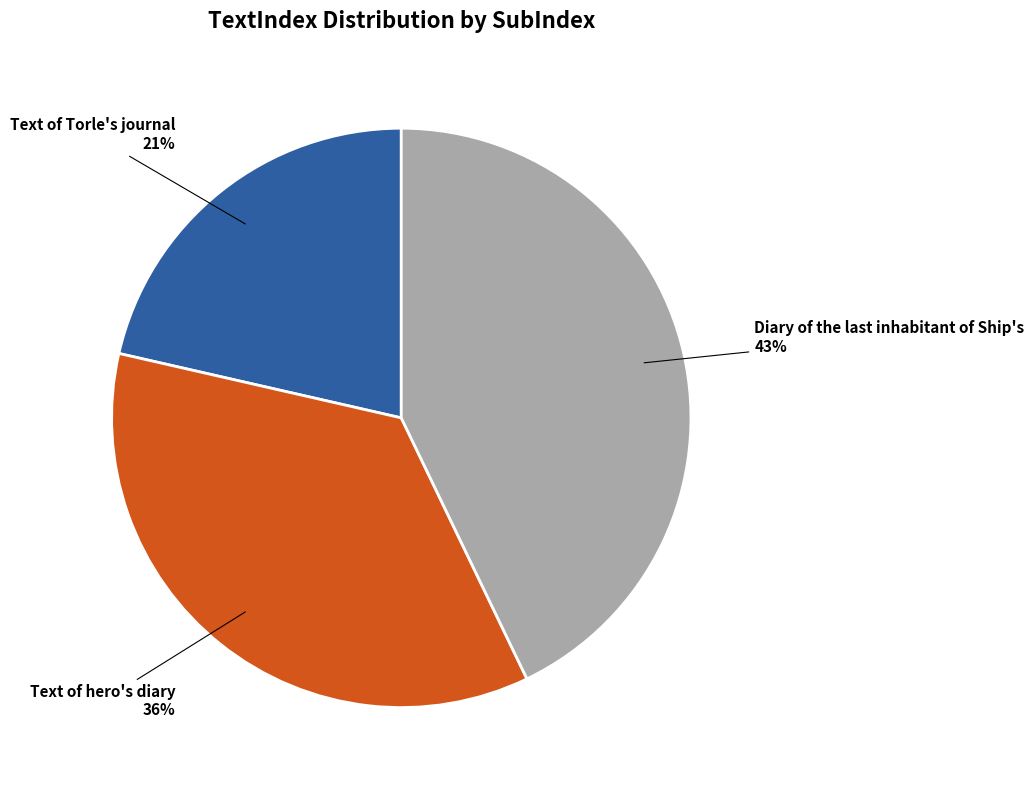

The Text of Torle's journal slice represents 21% of the pie. True or false?

True